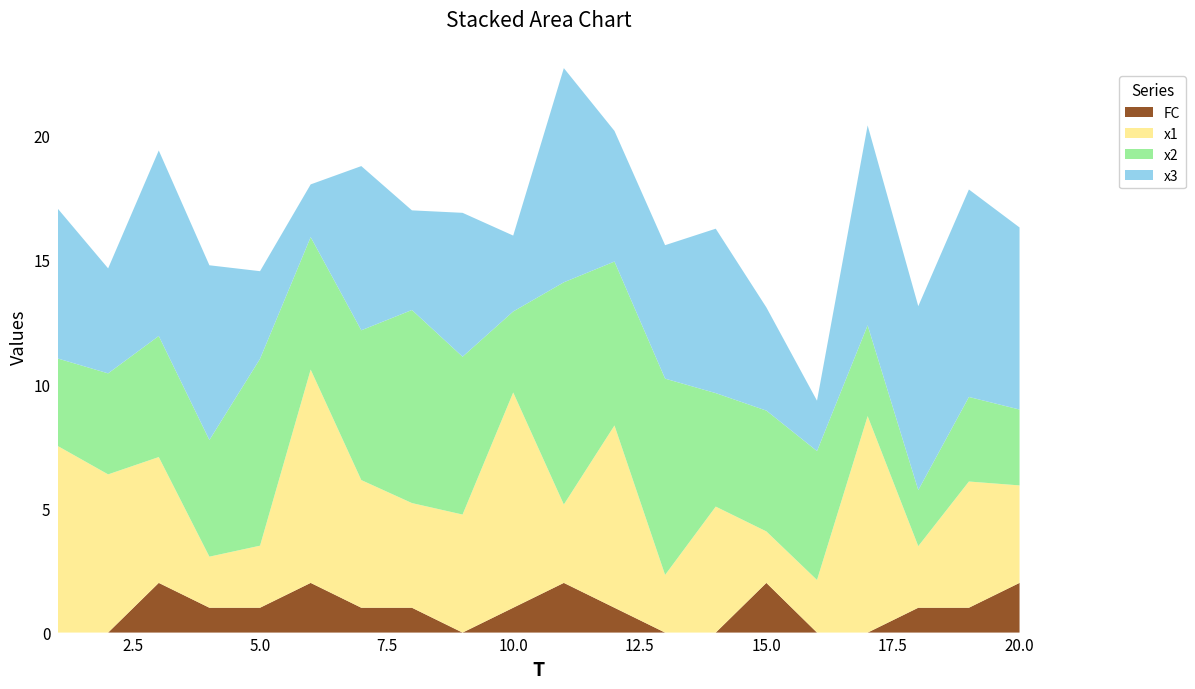

Reading left to right, extract all data points from this chart.

x1: 1=7.5	2=6.4	3=5.1	4=2.1	5=2.5	6=8.6	7=5.1	8=4.2	9=4.8	10=8.7	11=3.2	12=7.3	13=2.3	14=5.1	15=2.1	16=2.1	17=8.7	18=2.5	19=5.1	20=3.9
x2: 1=3.5	2=4.1	3=4.9	4=4.7	5=7.5	6=5.3	7=6.0	8=7.8	9=6.4	10=3.3	11=8.9	12=6.6	13=7.9	14=4.6	15=4.9	16=5.2	17=3.7	18=2.3	19=3.4	20=3.1
x3: 1=6.0	2=4.2	3=7.5	4=7.0	5=3.5	6=2.1	7=6.6	8=4.0	9=5.8	10=3.1	11=8.6	12=5.3	13=5.4	14=6.6	15=4.2	16=2.0	17=8.0	18=7.4	19=8.3	20=7.3
FC: 1=0.0	2=0.0	3=2.0	4=1.0	5=1.0	6=2.0	7=1.0	8=1.0	9=0.0	10=1.0	11=2.0	12=1.0	13=0.0	14=0.0	15=2.0	16=0.0	17=0.0	18=1.0	19=1.0	20=2.0